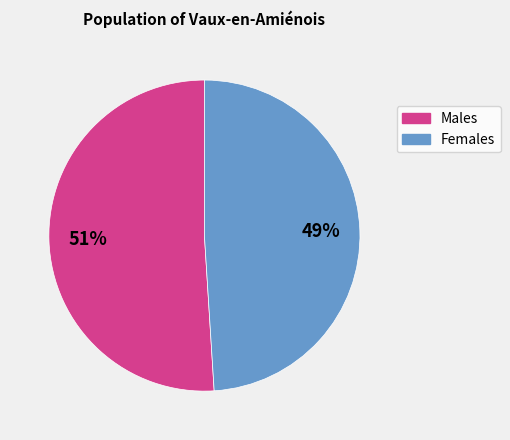

To the nearest percent, what is the average slice percentage?

50%